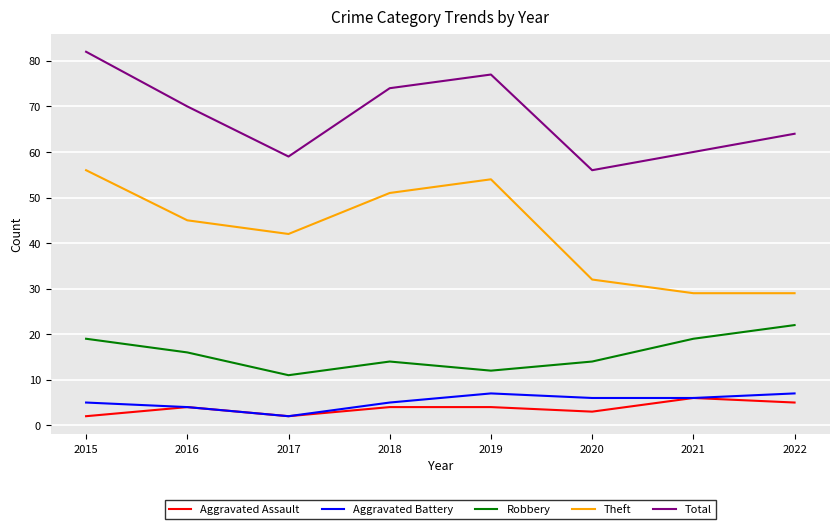

True or false: Robbery and Theft cross at least once.

False